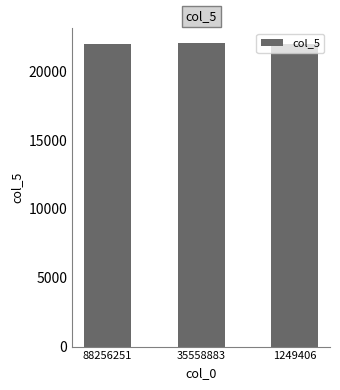

The chart shows a value of 11628 at 1249406. True or false?

False